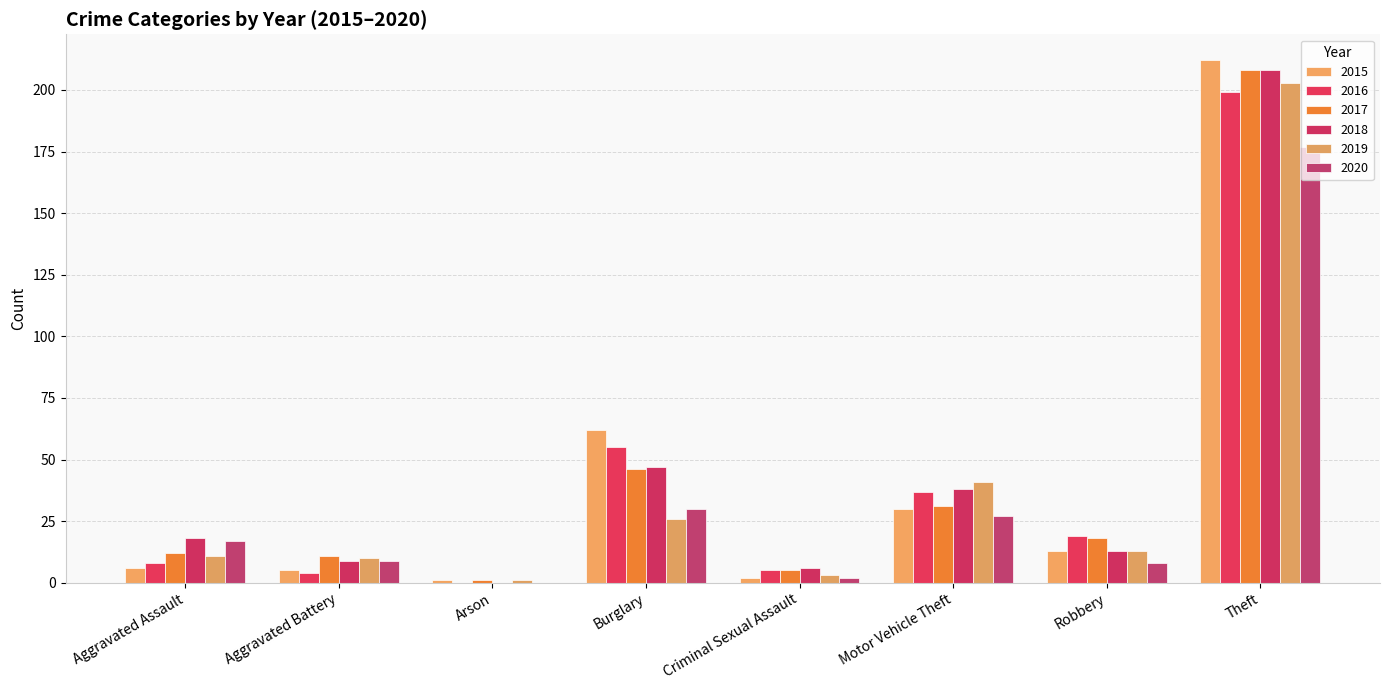

List the labels in order of 2018 value, largest first.

Theft, Burglary, Motor Vehicle Theft, Aggravated Assault, Robbery, Aggravated Battery, Criminal Sexual Assault, Arson